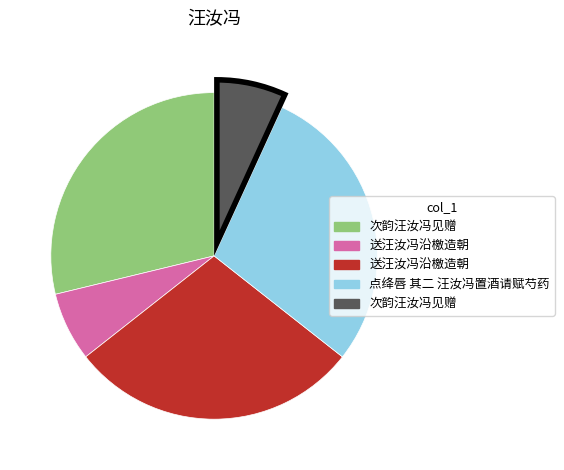

How many slices are in this pie chart?

5